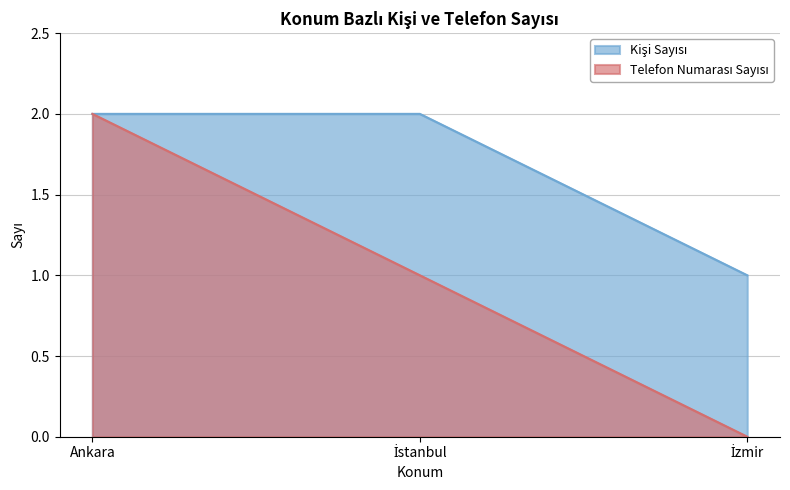

What is the highest value of the Telefon Numarası Sayısı series?

2